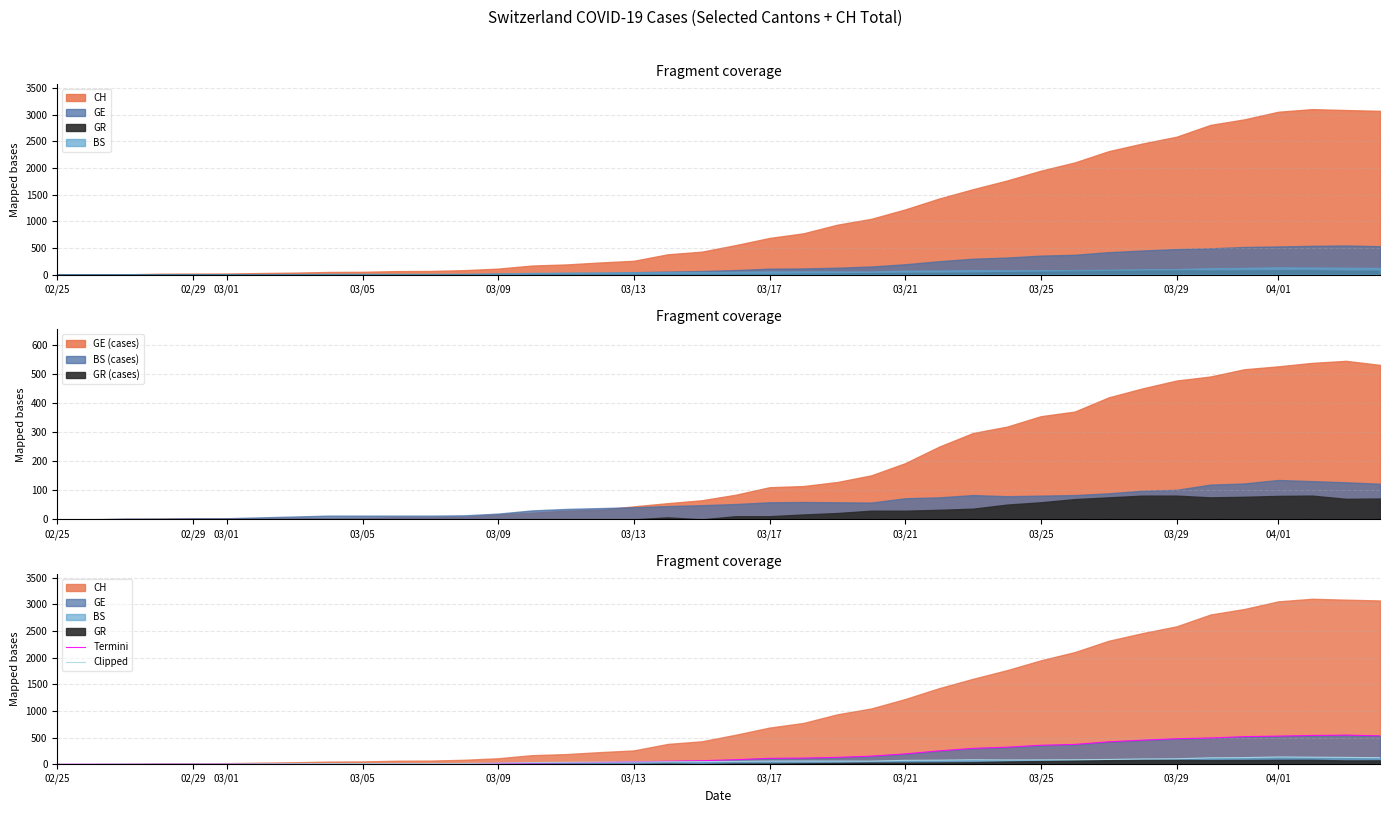

What is the difference between the maximum and minimum values in the Termini series?

547